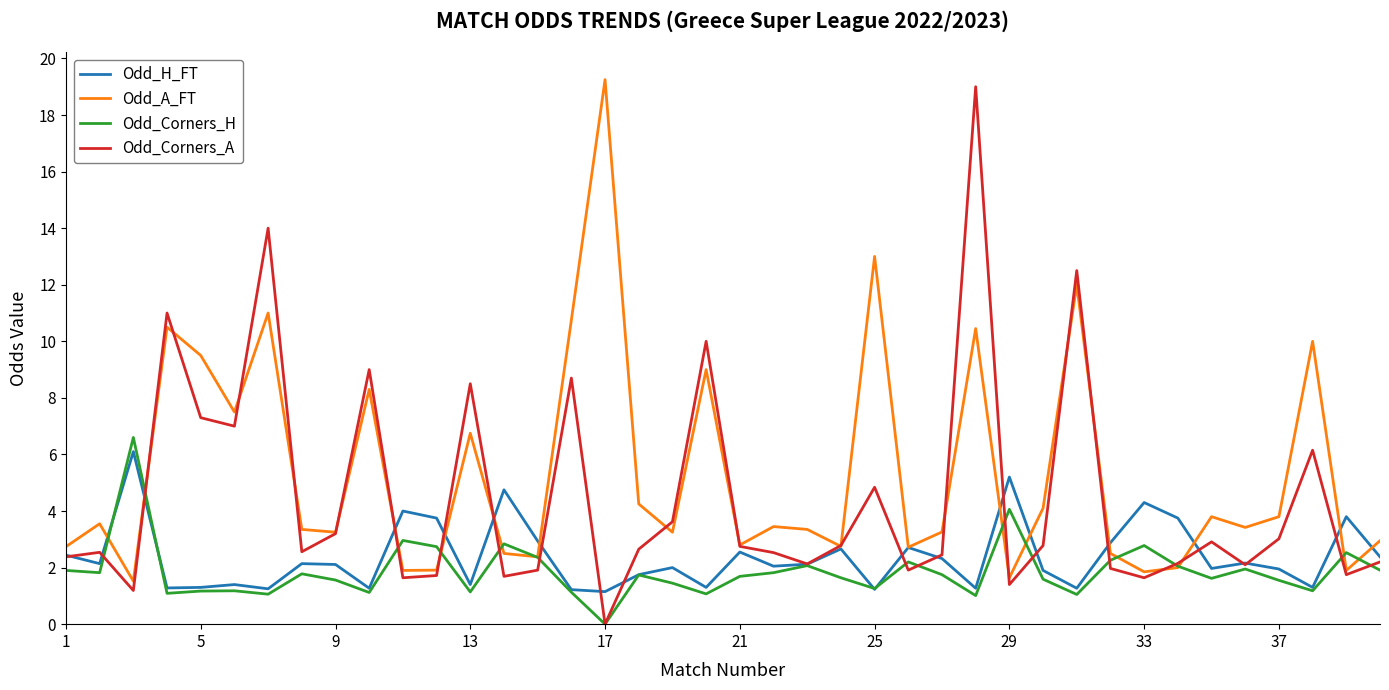

What is the highest value of the Odd_Corners_H series?

6.6